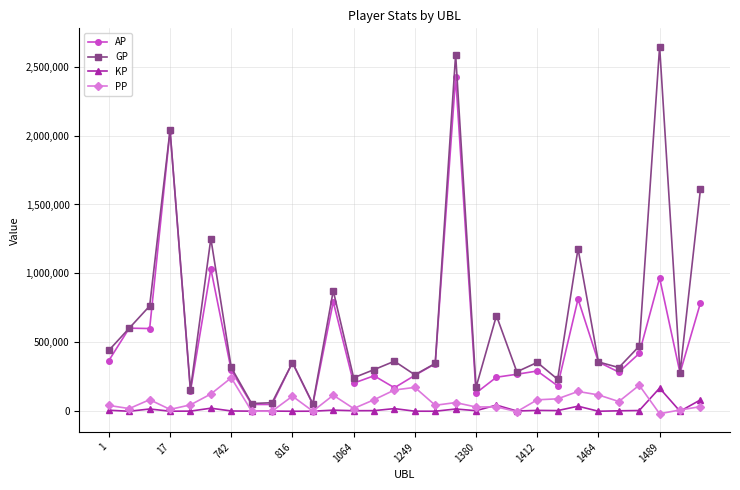

What is the maximum value shown in the chart?

2644702.0